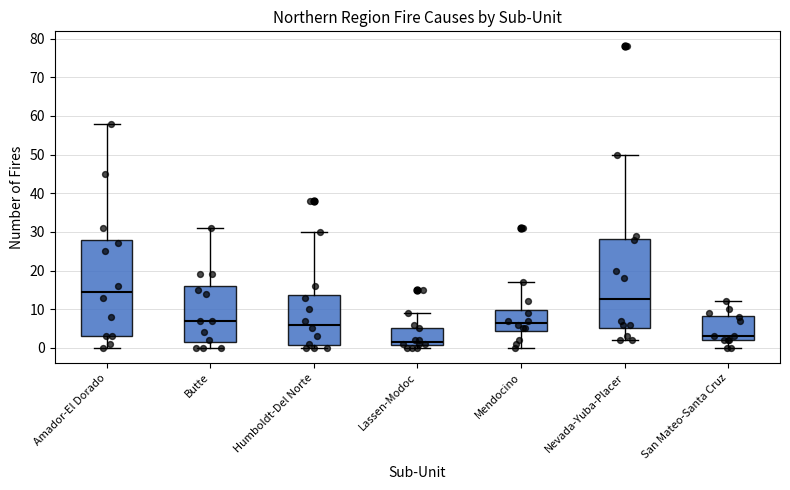

Comparing the boxes themselves (not the whiskers), which one is the tallest?

Amador-El Dorado